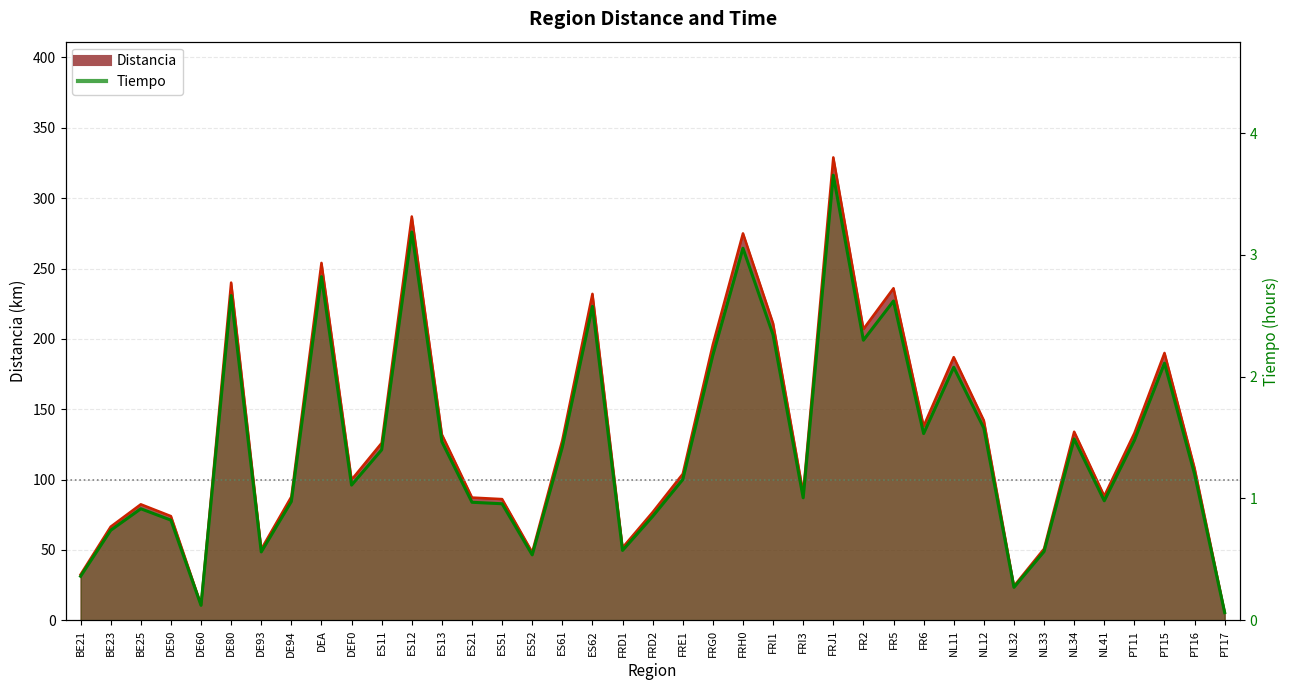

At which category does the data reach its first local peak?

BE25